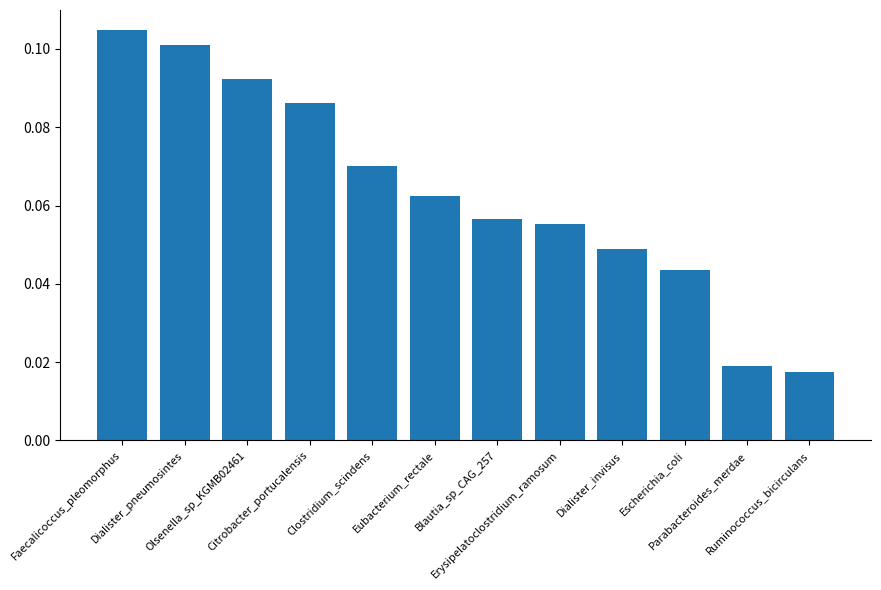

What is the sum of all values?

0.8